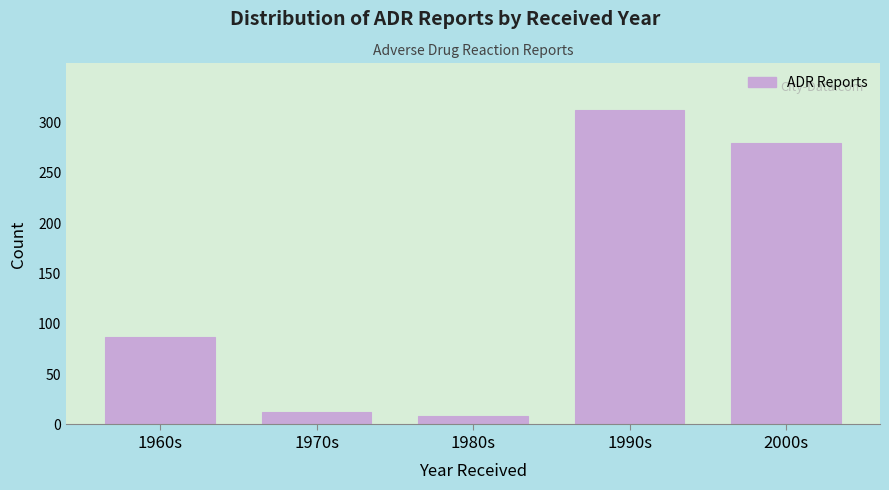

Reading left to right, list all the values displayed in this chart.

87	12	8	312	280